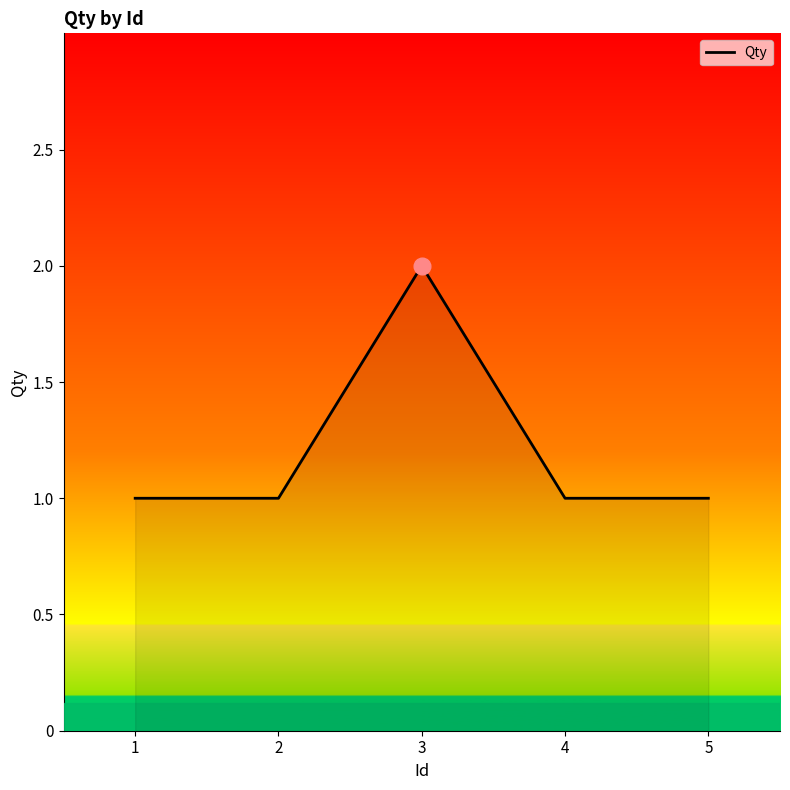

Count the number of data series in this chart.

1